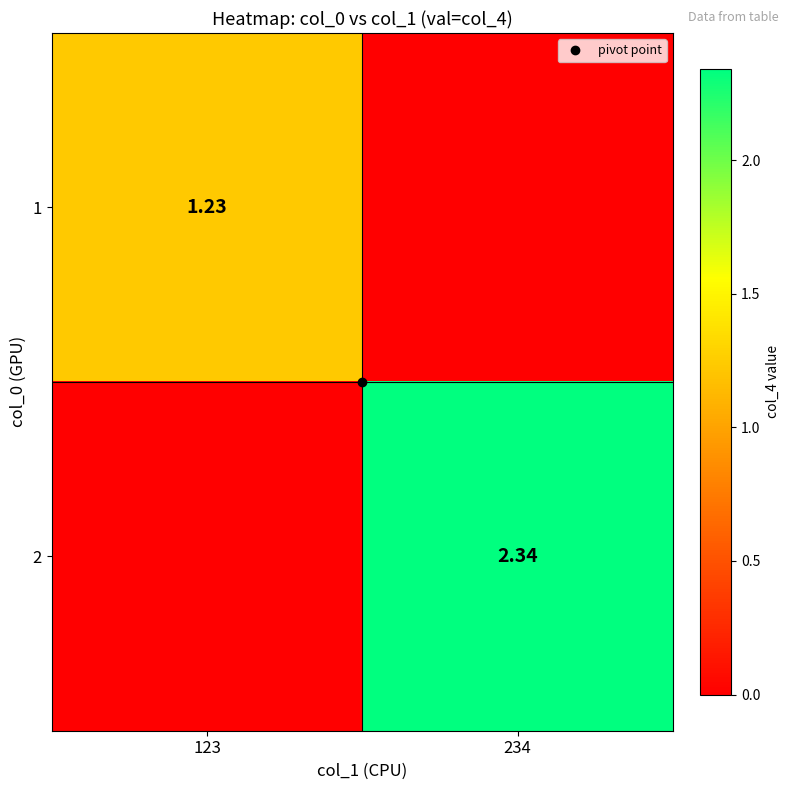

What is the sum of the 2 values at 123 and 234?

2.3